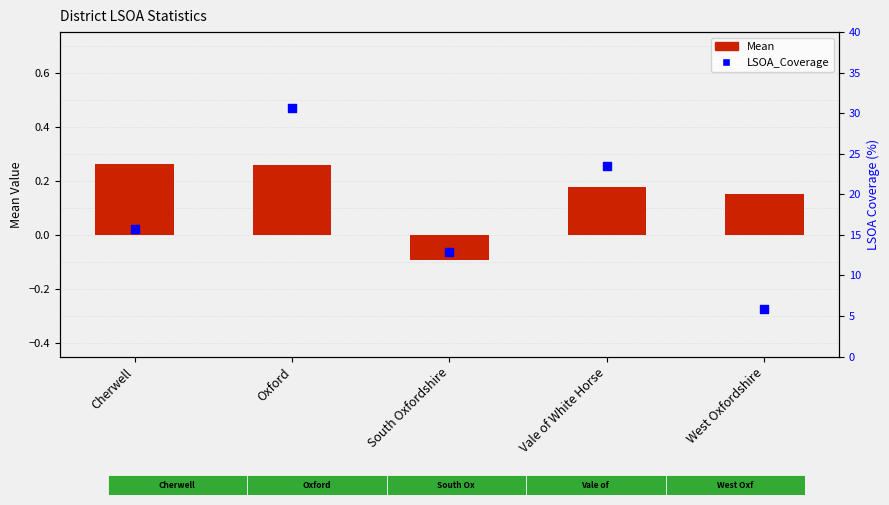

Which series reaches the minimum Y coordinate?

Mean